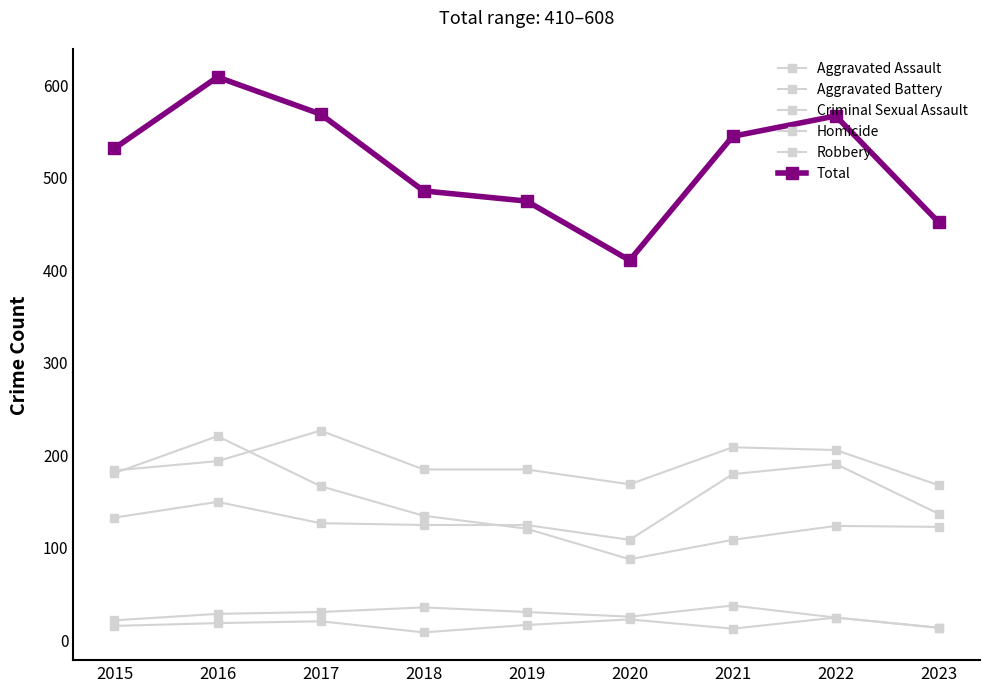

At which category is the sum across all series the highest?

2016